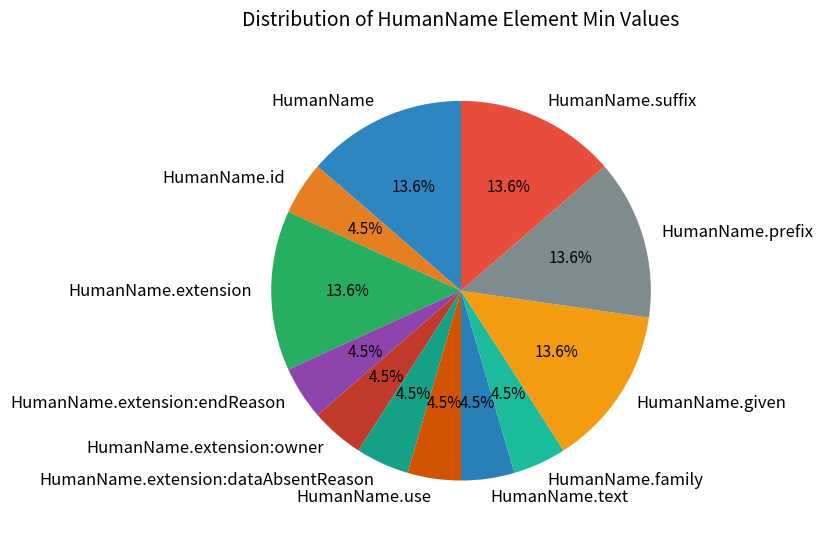

Does HumanName.extension:owner represent more than half of the total?

No